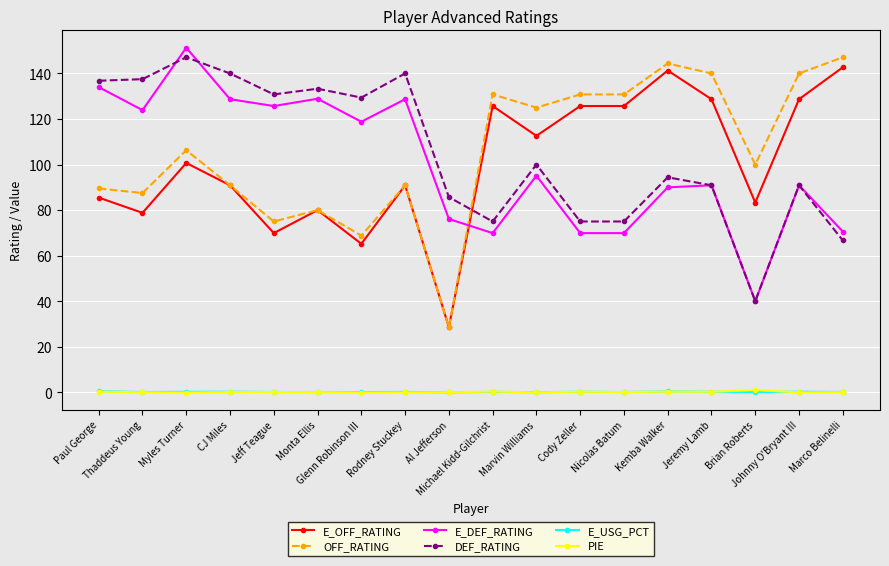

Does the chart have visible grid lines?

Yes